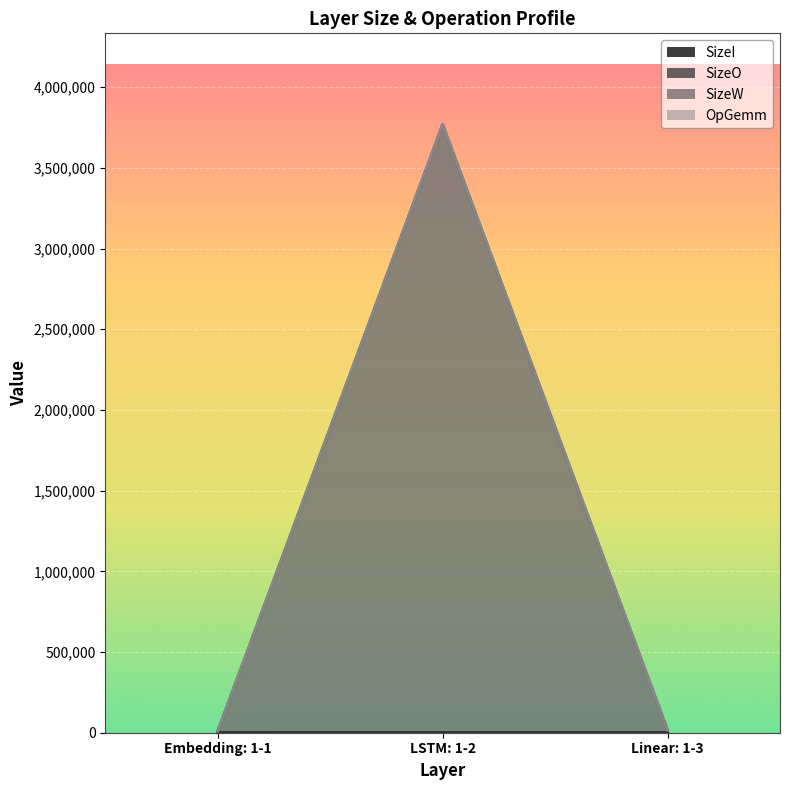

What is the value of the SizeI point at the 3rd from the left?

512